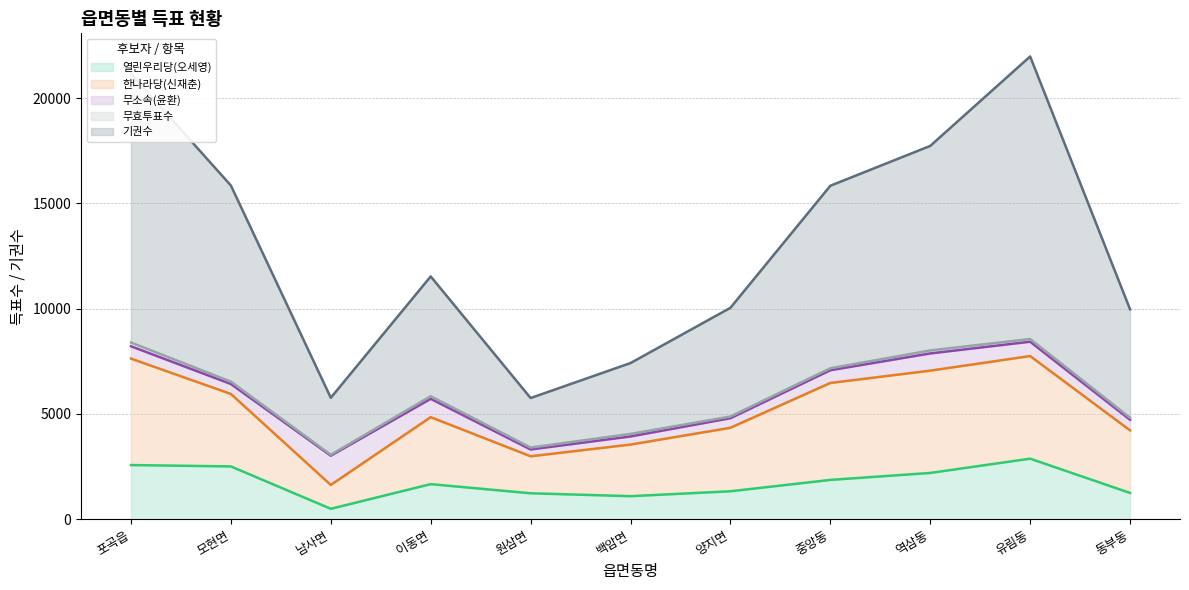

What is the difference between the highest and lowest values at 역삼동?

15528